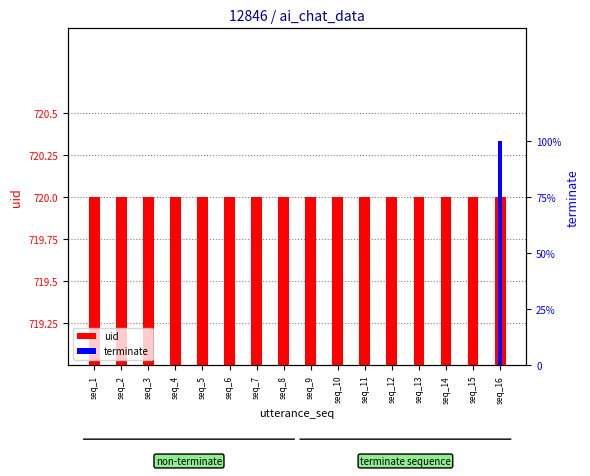

What is the difference between the maximum and second lowest values in the terminate series?

1